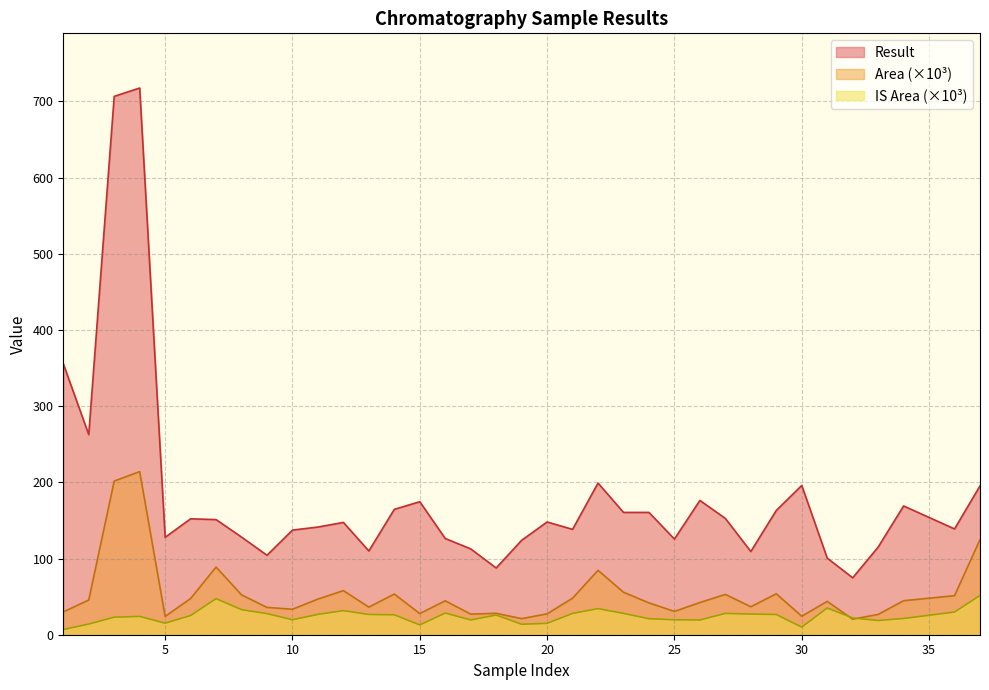

Rank the series by their average value, from lowest to highest.

IS Area (×10³), Area (×10³), Result